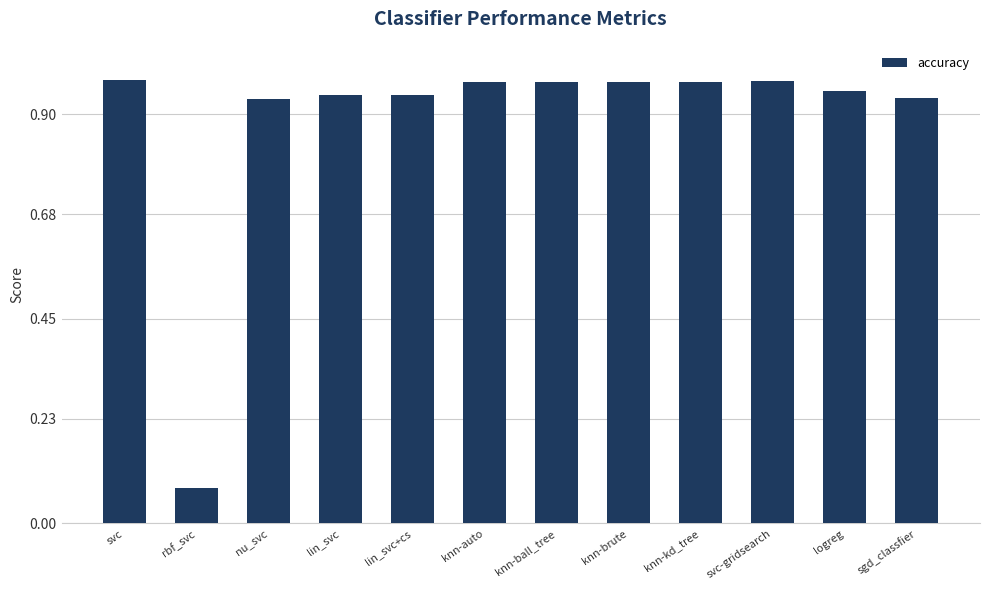

Is it true that the value at sgd_classfier is 0.5?

False